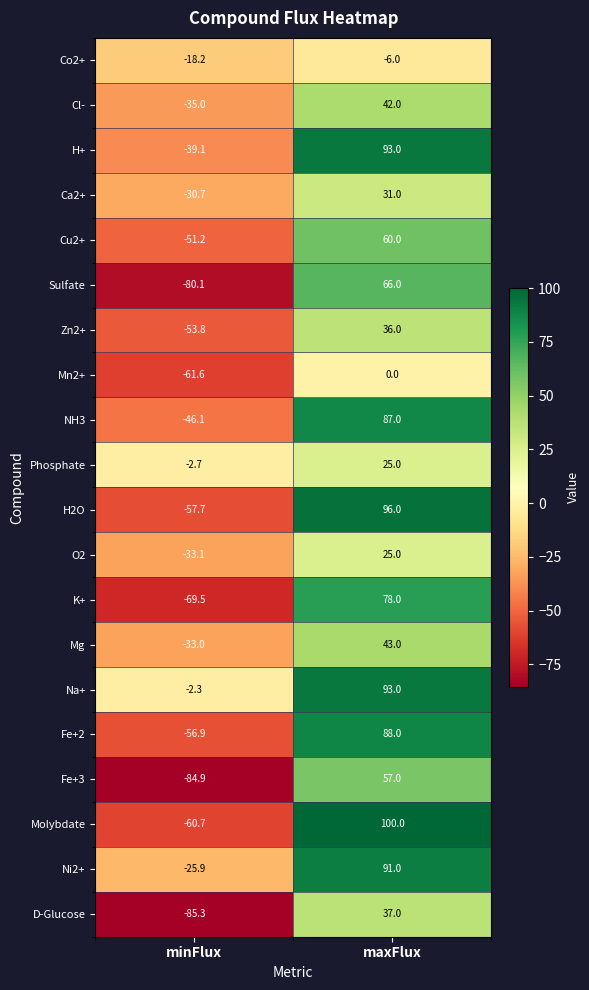

The value of Co2+ at minFlux is -18.2. True or false?

True